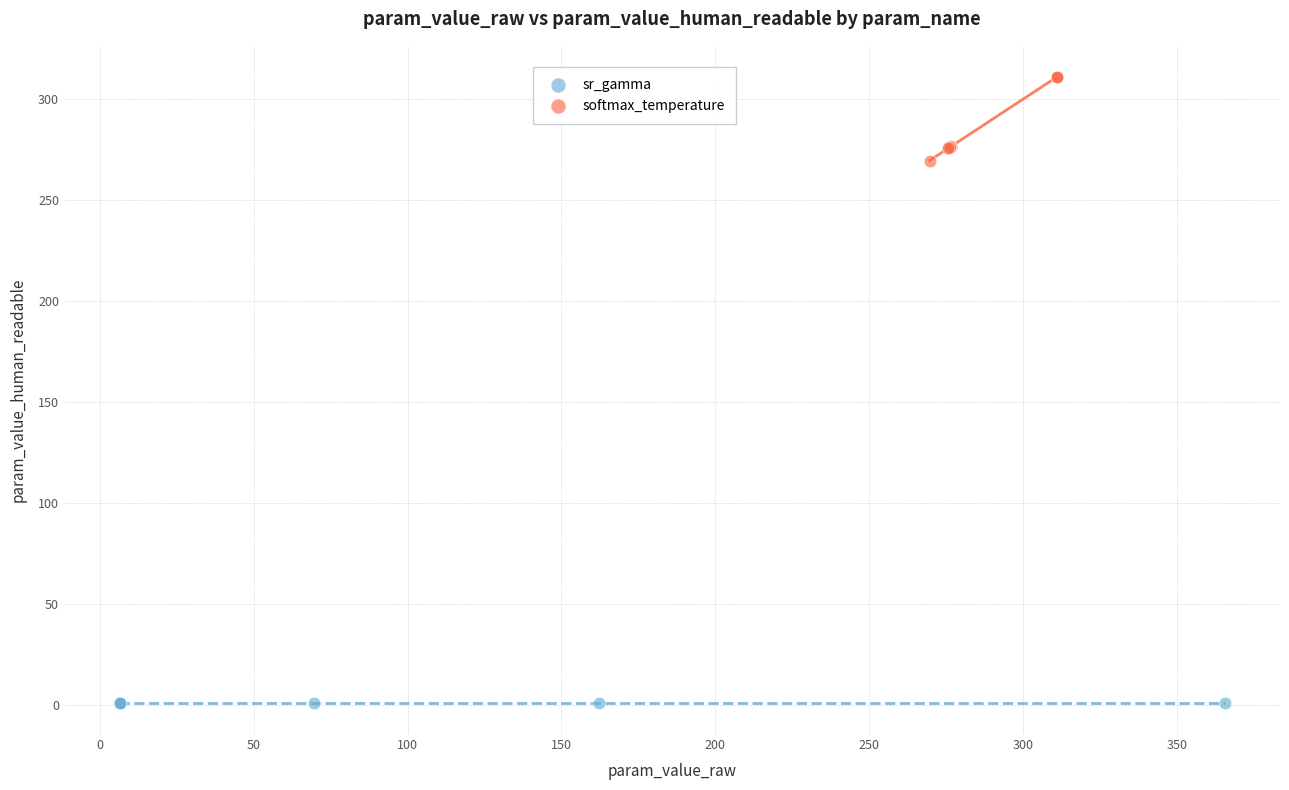

Which series has the widest spread of Y values?

softmax_temperature